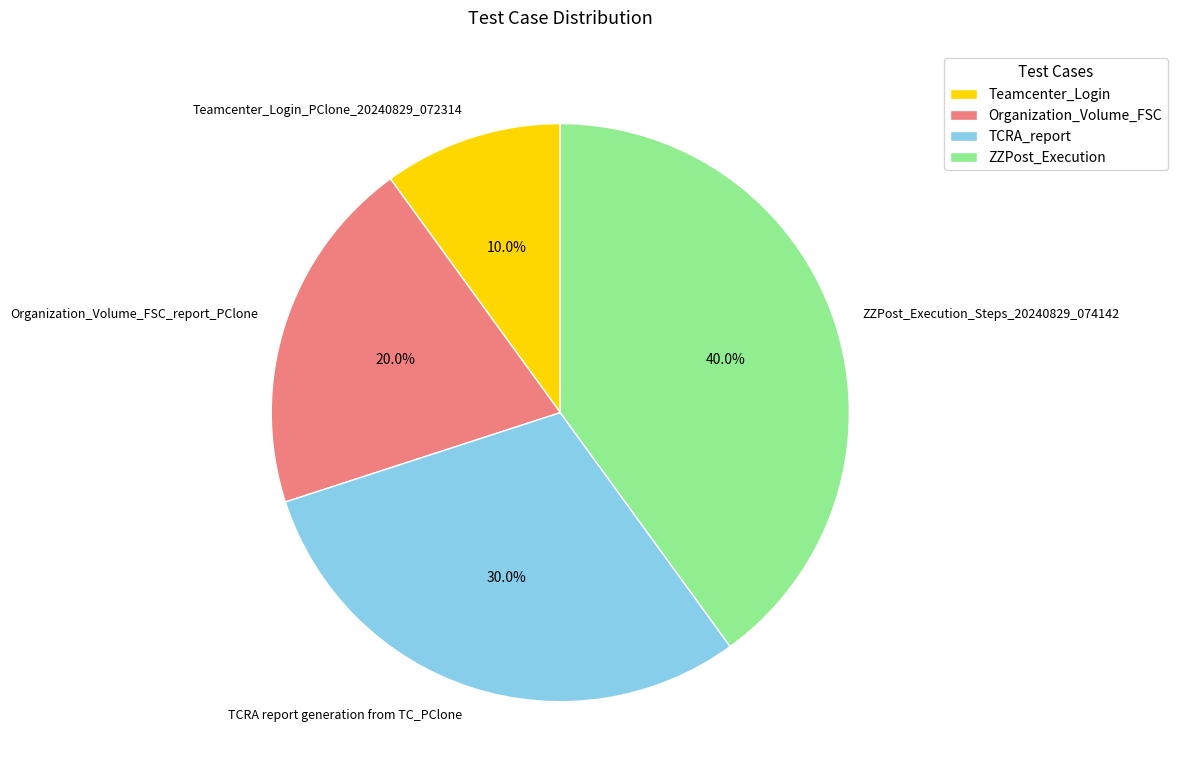

Which has a higher value, TCRA_report or Organization_Volume_FSC?

TCRA_report